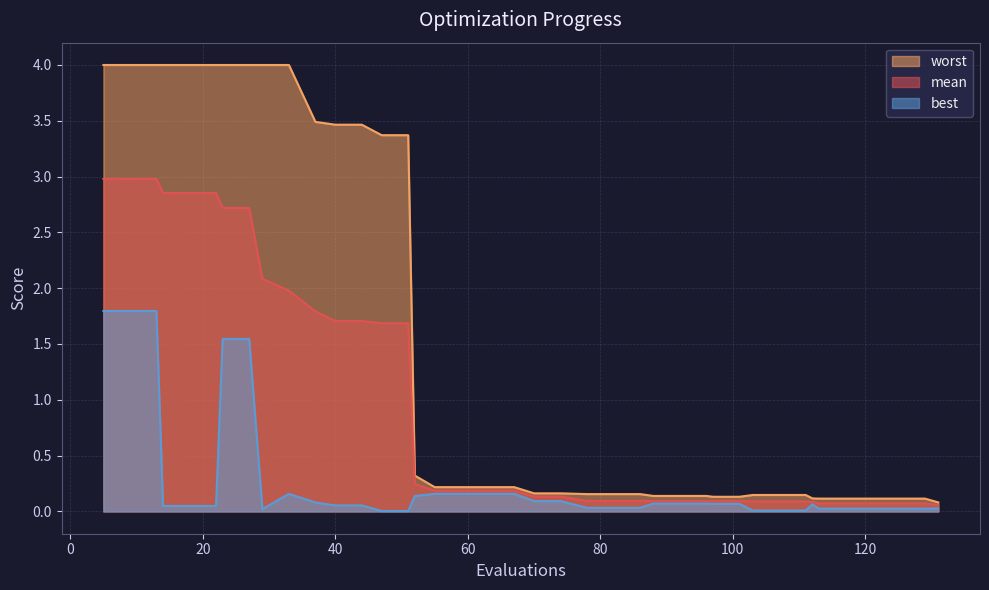

What is the maximum value for best?

1.8